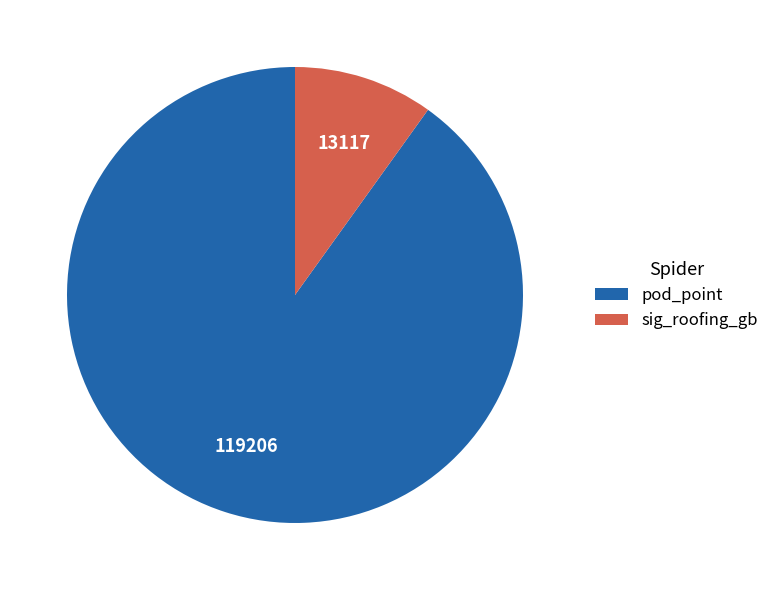

How many segments does this pie chart have?

2